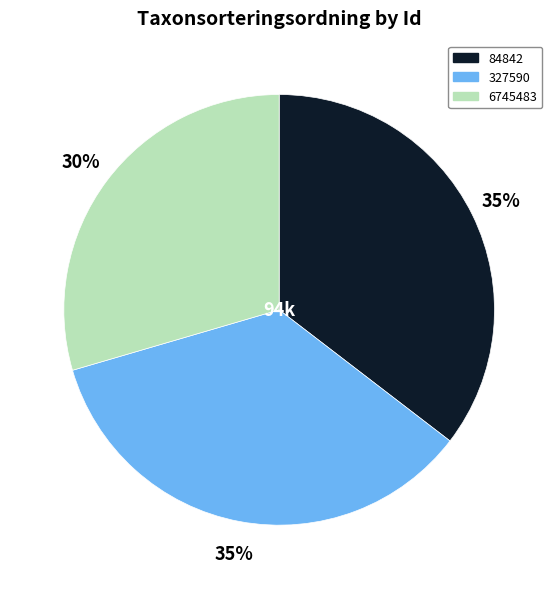

Do 6745483 and 84842 together represent more than half of the pie?

Yes